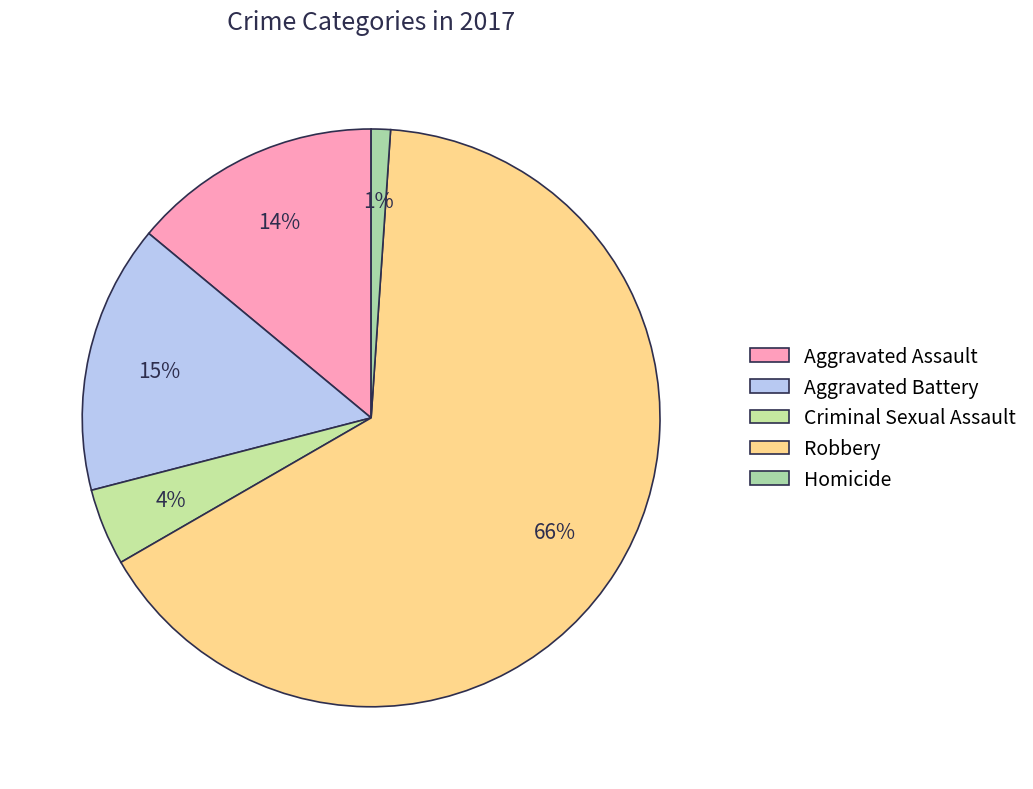

To the nearest percent, what percentage of the pie is Aggravated Assault?

14%